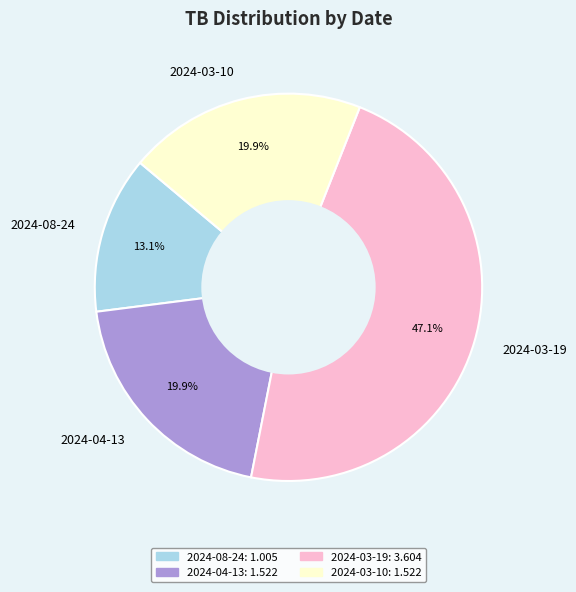

Which slice is the smallest?

2024-08-24